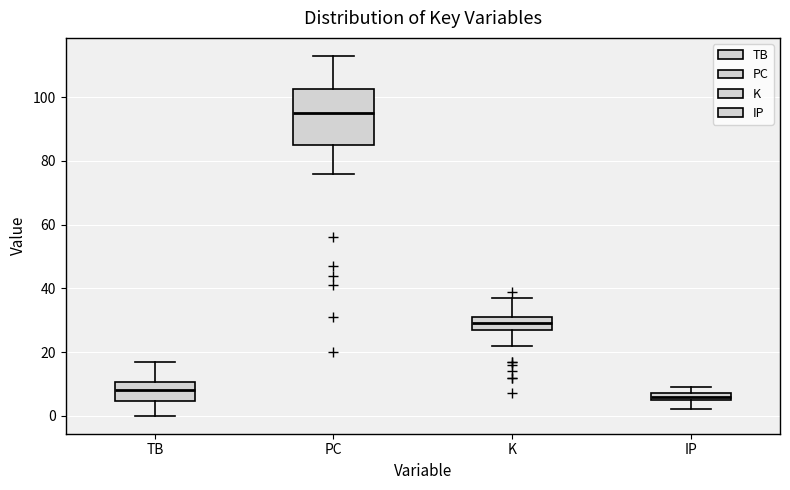

Which box has the highest median line?

PC